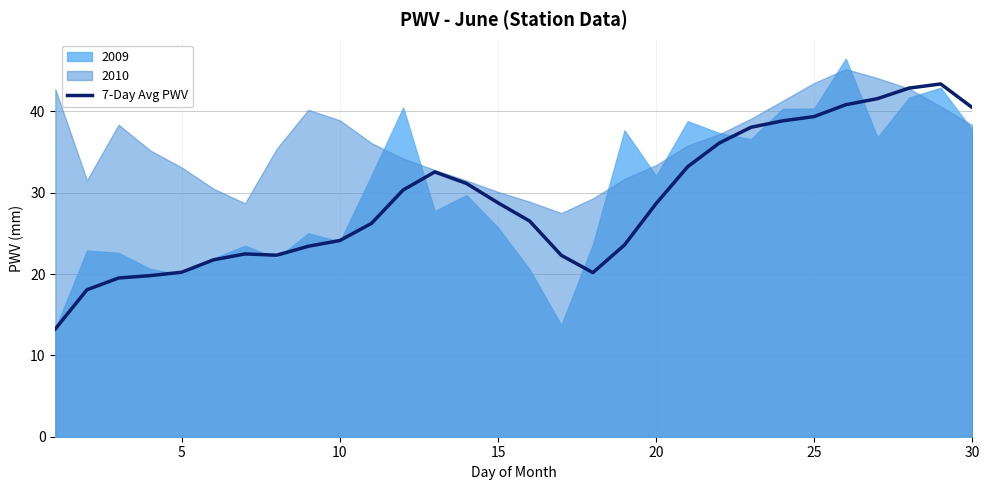

What is the minimum value for 7-Day Avg PWV?

13.3